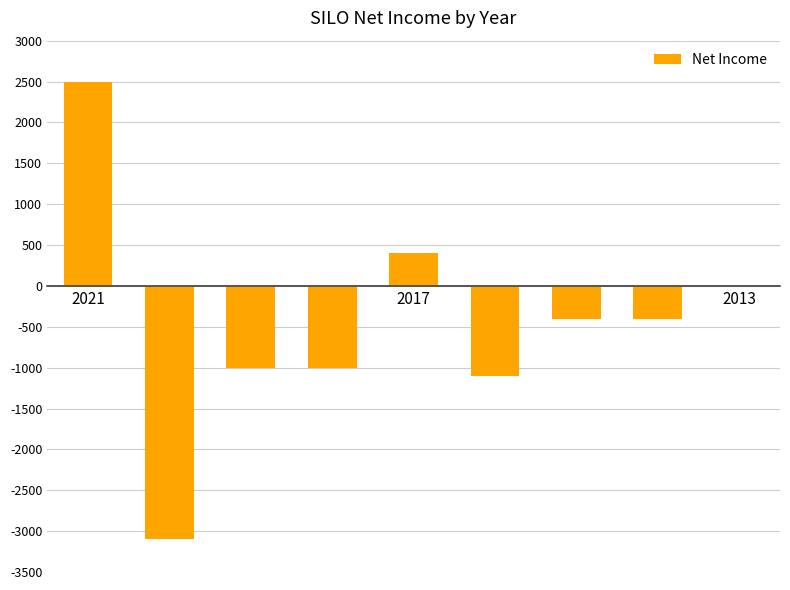

How many series are shown in this chart?

1